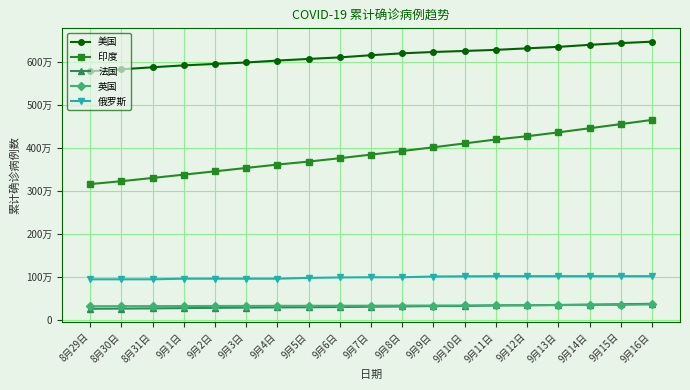

The value of 印度 at 9月6日 is 3769523. True or false?

True